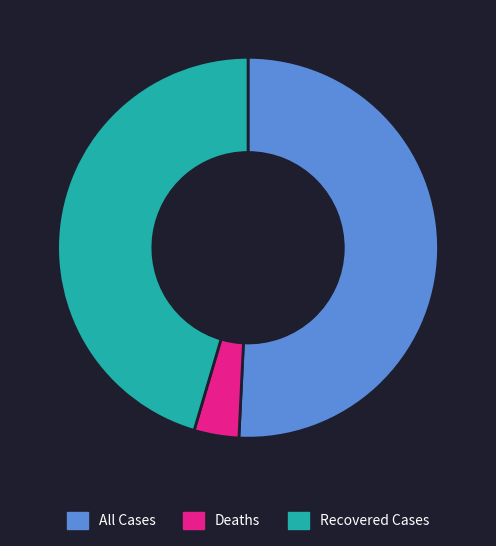

Do All Cases and Deaths together represent more than half of the pie?

Yes